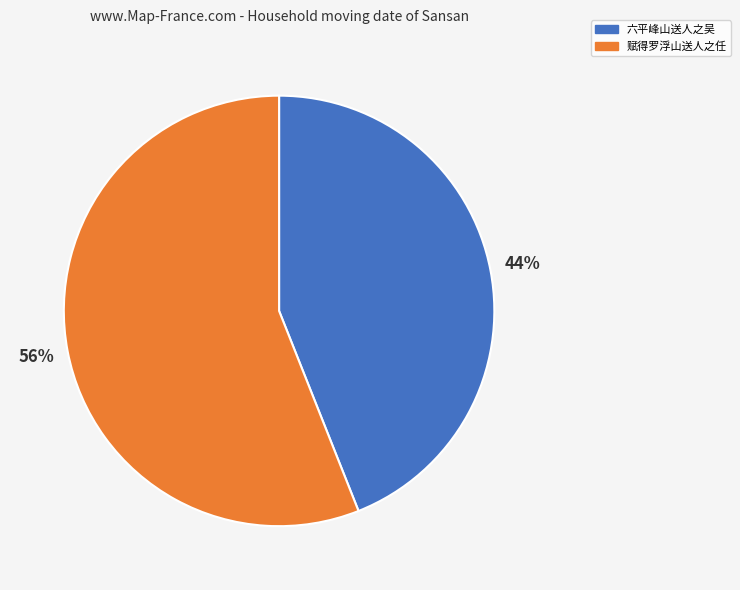

Count the number of slices in the pie.

2